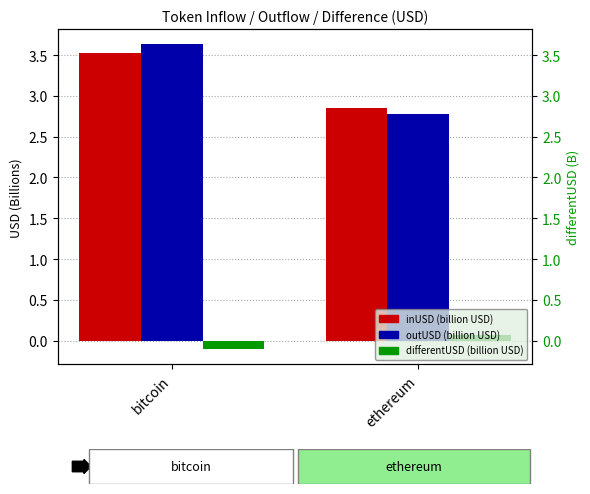

What is the greatest value displayed?

3.6